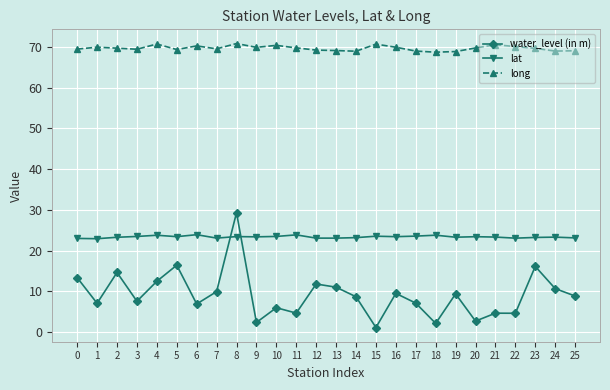

What is the sum of all long values?

1810.9